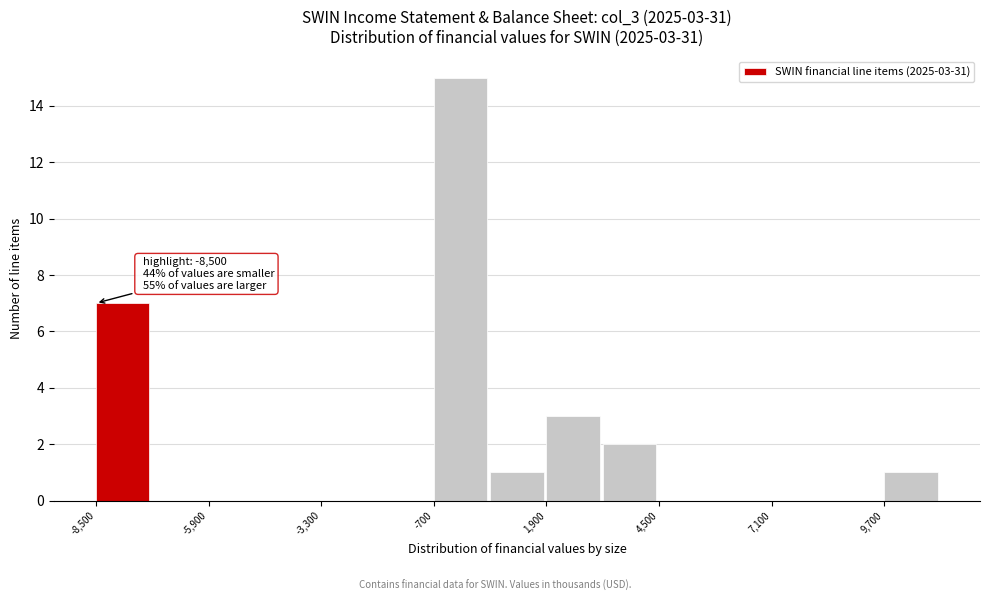

Around what value on the x-axis is the tallest bar? Give the approximate position of its centre, as read against the axis.

0